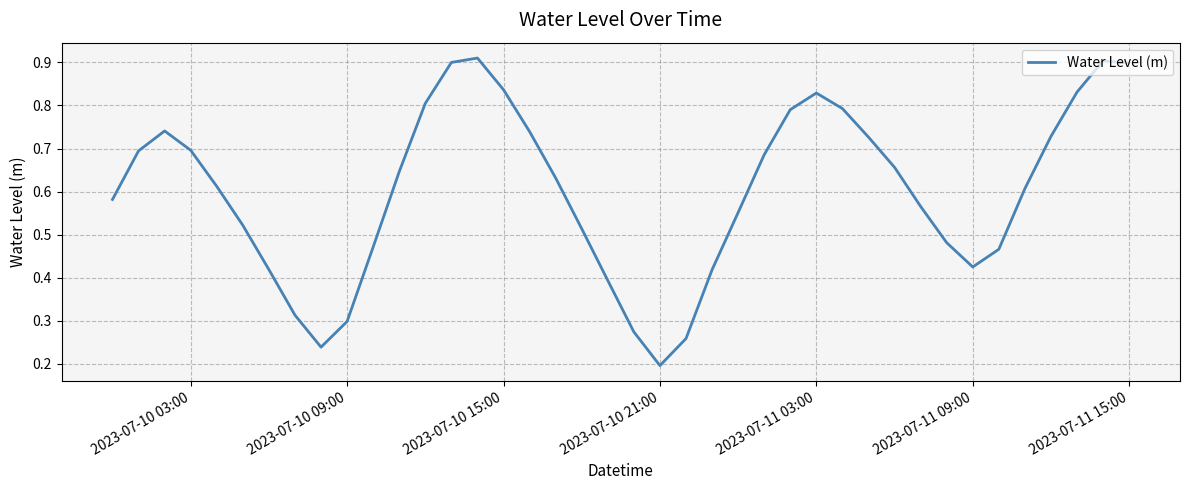

Is it true that the value at 2023-07-11 15:00 is 1.4?

False